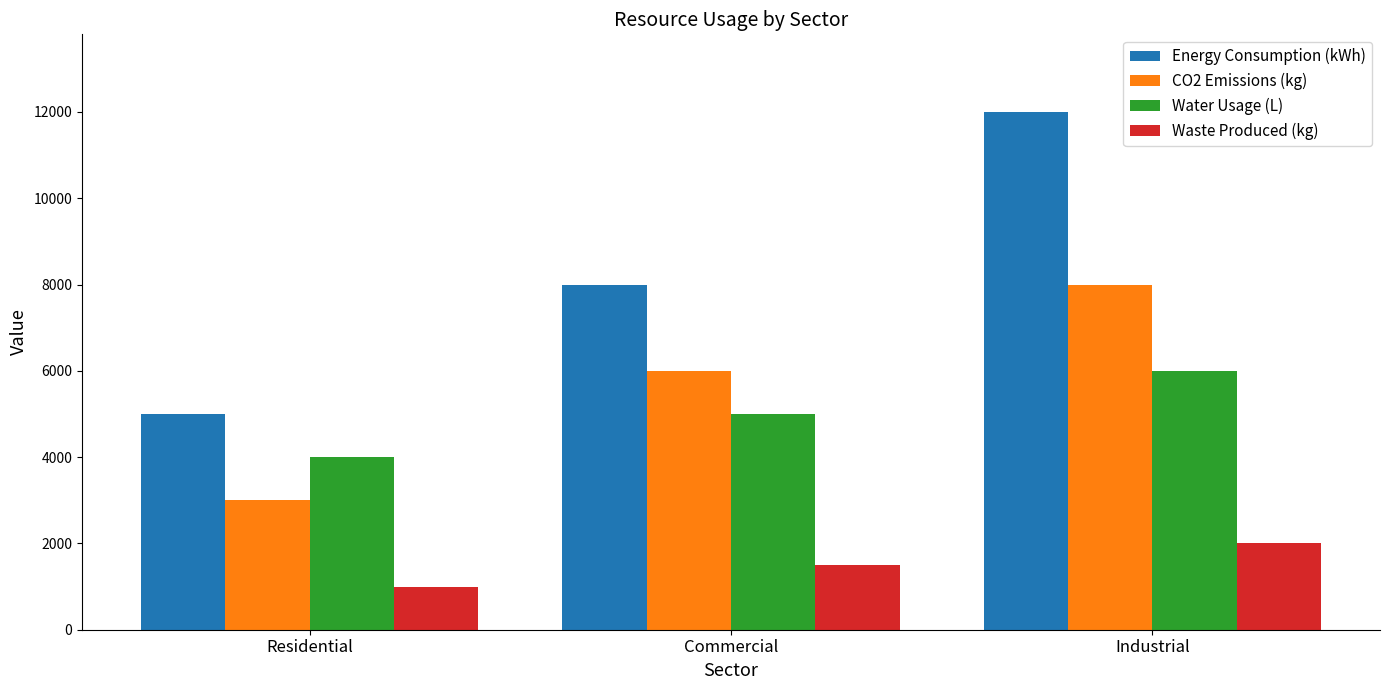

What is the sum of all Waste Produced (kg) values?

4500